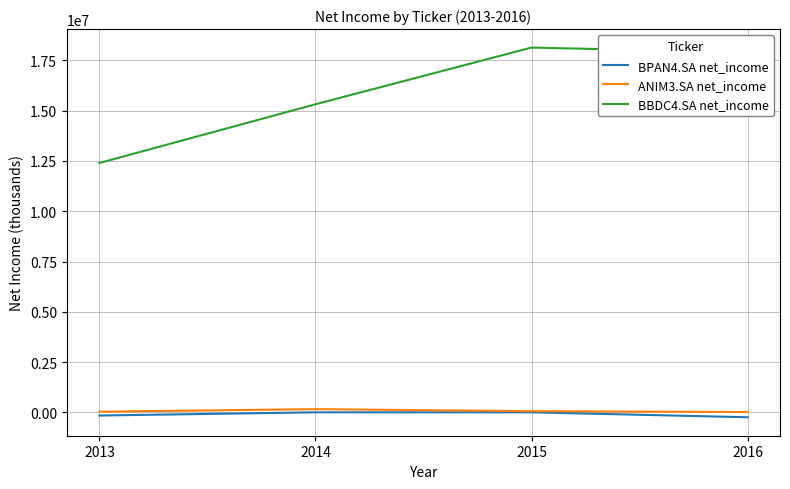

How many lines are shown in the chart?

3